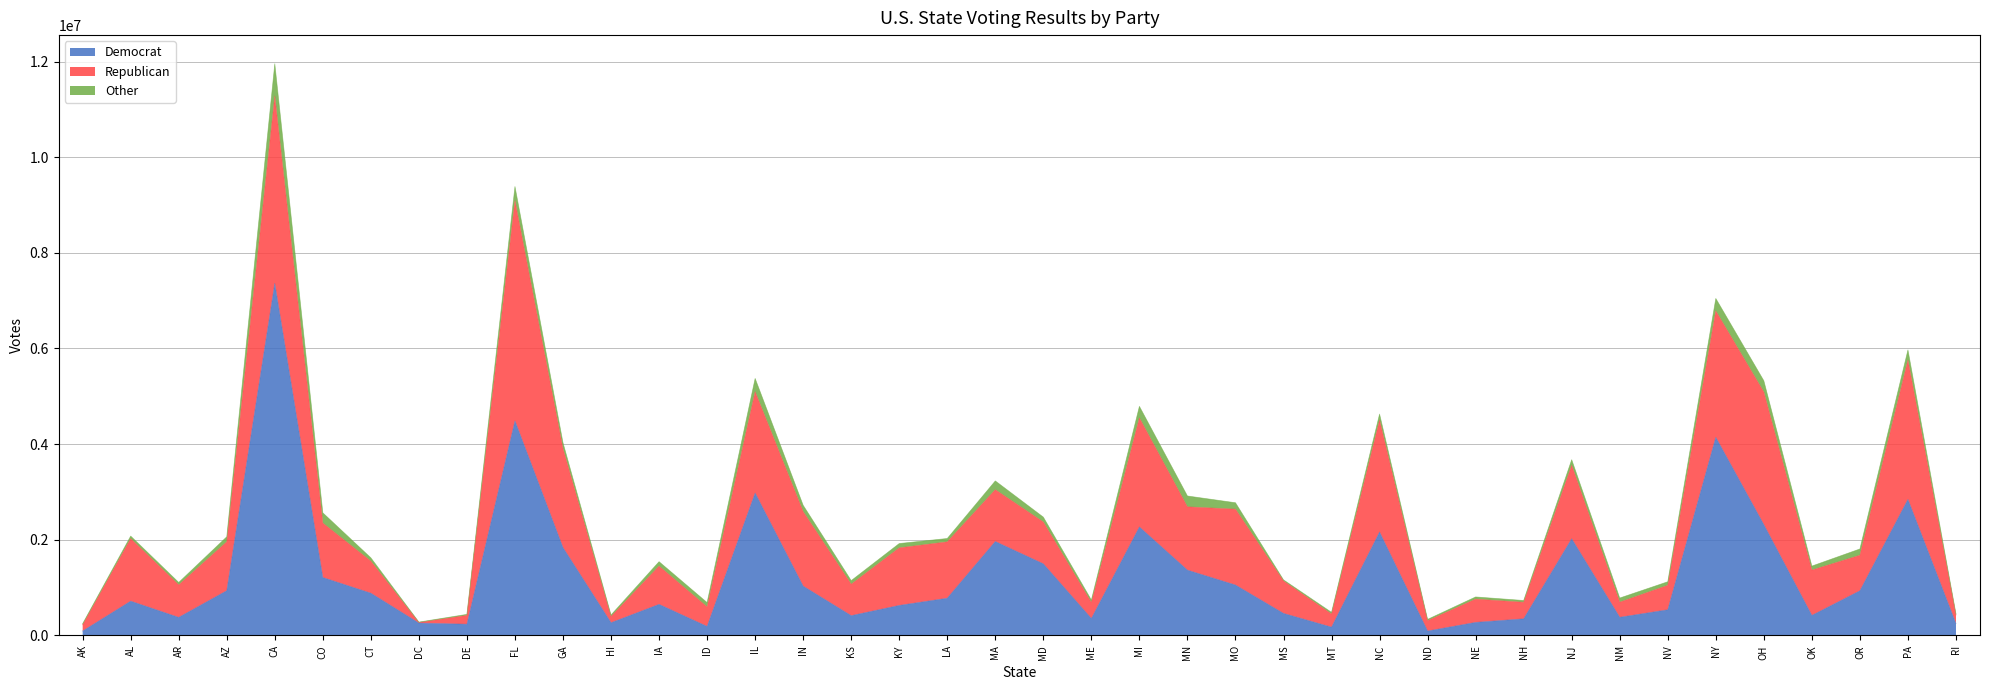

Between FL and OK, which is larger?

FL